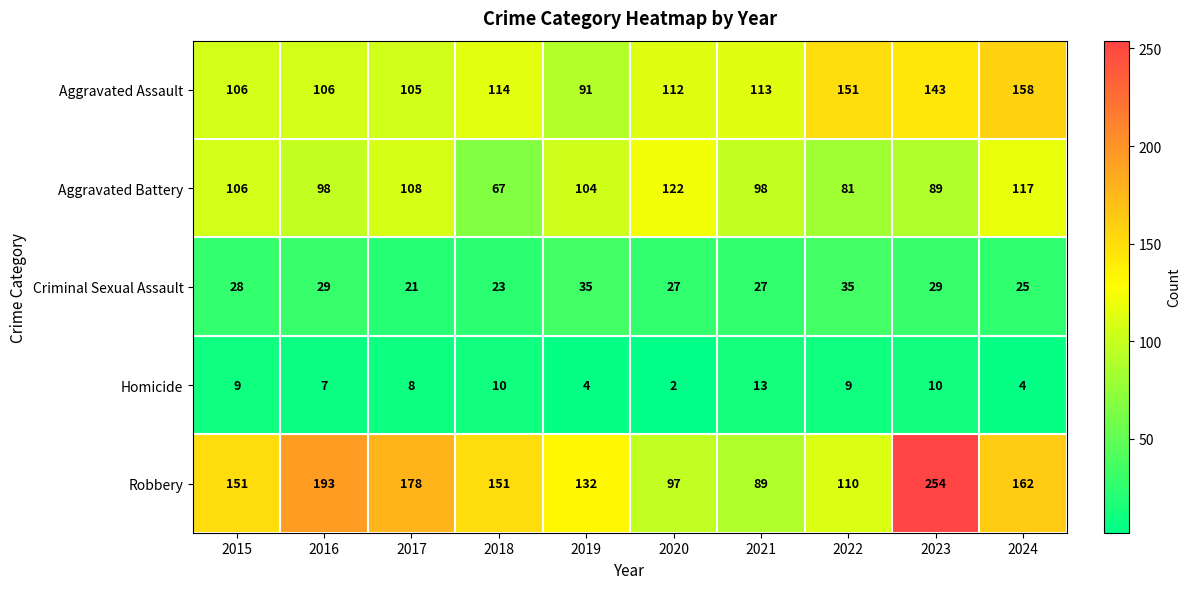

Rank the series at 2017 from lowest to highest value.

Homicide, Criminal Sexual Assault, Aggravated Assault, Aggravated Battery, Robbery